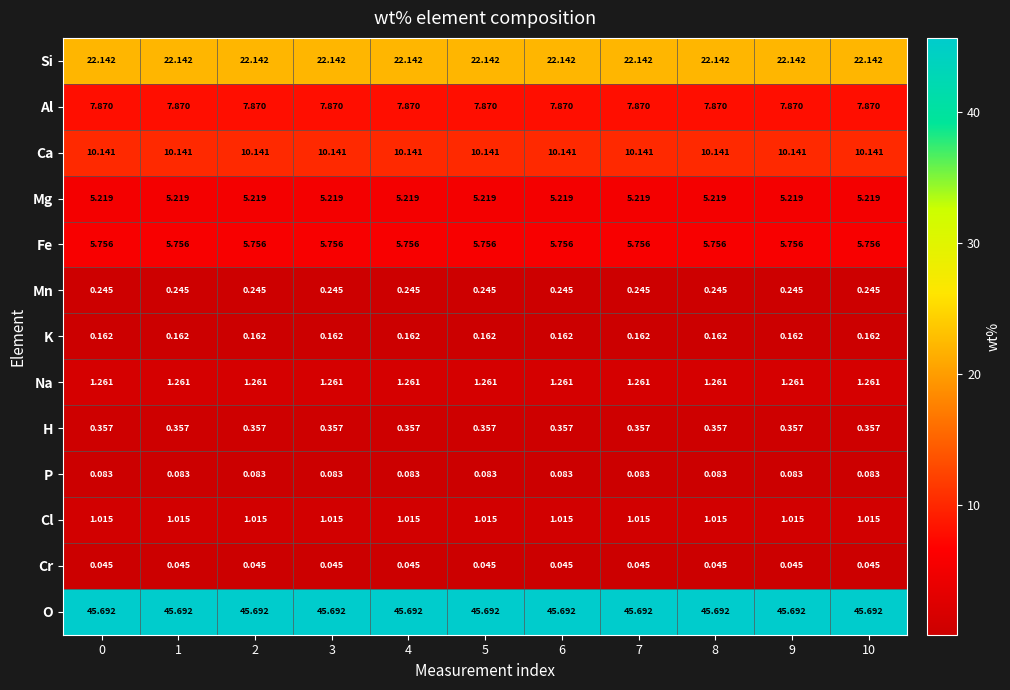

List the series in order of their peak value, highest first.

O, Si, Ca, Al, Fe, Mg, Na, Cl, H, Mn, K, P, Cr